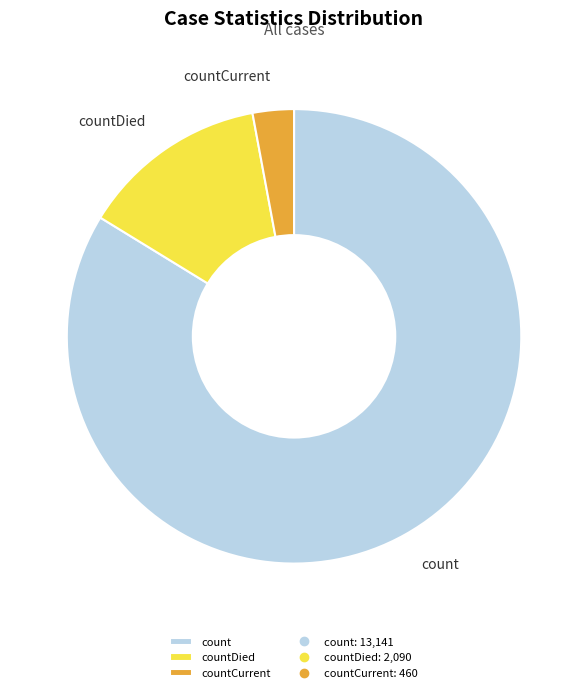

What is the largest slice in the pie chart?

count